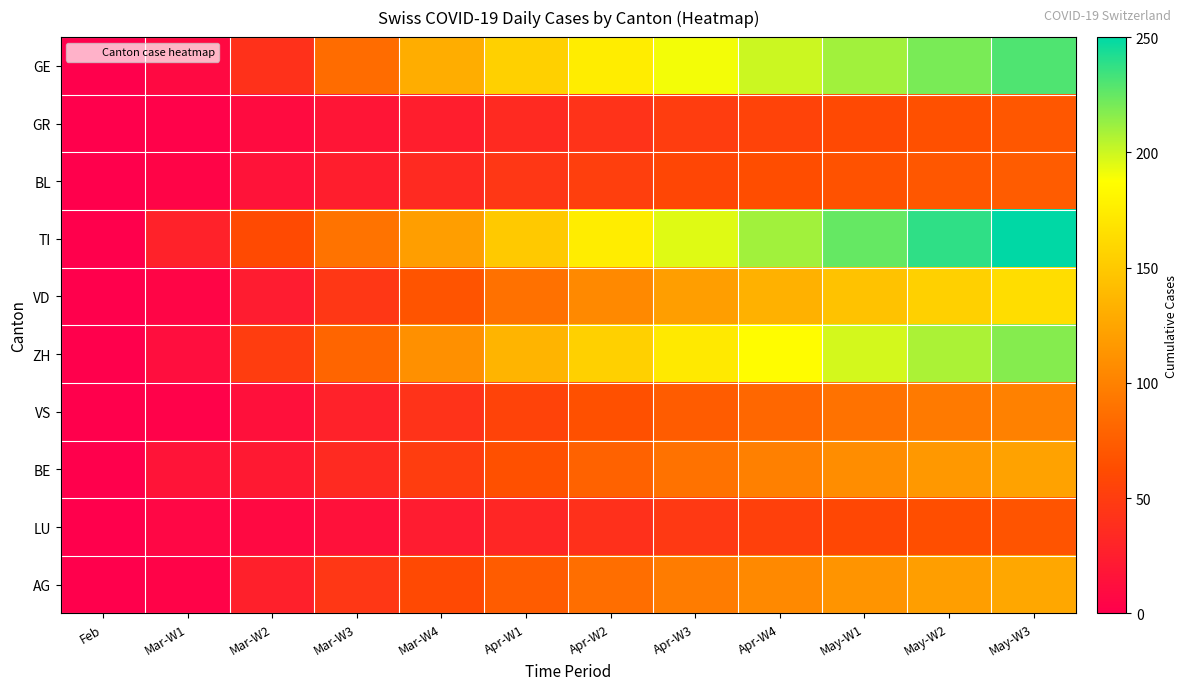

Reading right to left, extract all data points from this chart.

GE: May-W3=230	May-W2=220	May-W1=210	Apr-W4=200	Apr-W3=190	Apr-W2=175	Apr-W1=155	Mar-W4=130	Mar-W3=85	Mar-W2=41	Mar-W1=8	Feb=0
GR: May-W3=70	May-W2=65	May-W1=60	Apr-W4=55	Apr-W3=50	Apr-W2=42	Apr-W1=35	Mar-W4=25	Mar-W3=18	Mar-W2=10	Mar-W1=2	Feb=0
BL: May-W3=74	May-W2=70	May-W1=67	Apr-W4=63	Apr-W3=58	Apr-W2=52	Apr-W1=45	Mar-W4=35	Mar-W3=25	Mar-W2=16	Mar-W1=4	Feb=0
TI: May-W3=250	May-W2=238	May-W1=225	Apr-W4=210	Apr-W3=195	Apr-W2=175	Apr-W1=150	Mar-W4=120	Mar-W3=90	Mar-W2=61	Mar-W1=28	Feb=0
VD: May-W3=164	May-W2=155	May-W1=145	Apr-W4=133	Apr-W3=120	Apr-W2=105	Apr-W1=88	Mar-W4=68	Mar-W3=45	Mar-W2=23	Mar-W1=5	Feb=0
ZH: May-W3=217	May-W2=208	May-W1=198	Apr-W4=186	Apr-W3=172	Apr-W2=155	Apr-W1=135	Mar-W4=110	Mar-W3=80	Mar-W2=50	Mar-W1=12	Feb=0
VS: May-W3=100	May-W2=95	May-W1=89	Apr-W4=82	Apr-W3=74	Apr-W2=65	Apr-W1=55	Mar-W4=42	Mar-W3=28	Mar-W2=14	Mar-W1=2	Feb=0
BE: May-W3=123	May-W2=116	May-W1=108	Apr-W4=99	Apr-W3=89	Apr-W2=78	Apr-W1=65	Mar-W4=50	Mar-W3=35	Mar-W2=21	Mar-W1=17	Feb=0
LU: May-W3=68	May-W2=64	May-W1=59	Apr-W4=53	Apr-W3=47	Apr-W2=40	Apr-W1=32	Mar-W4=23	Mar-W3=15	Mar-W2=8	Mar-W1=6	Feb=0
AG: May-W3=126	May-W2=120	May-W1=113	Apr-W4=105	Apr-W3=96	Apr-W2=86	Apr-W1=74	Mar-W4=60	Mar-W3=45	Mar-W2=27	Mar-W1=3	Feb=0